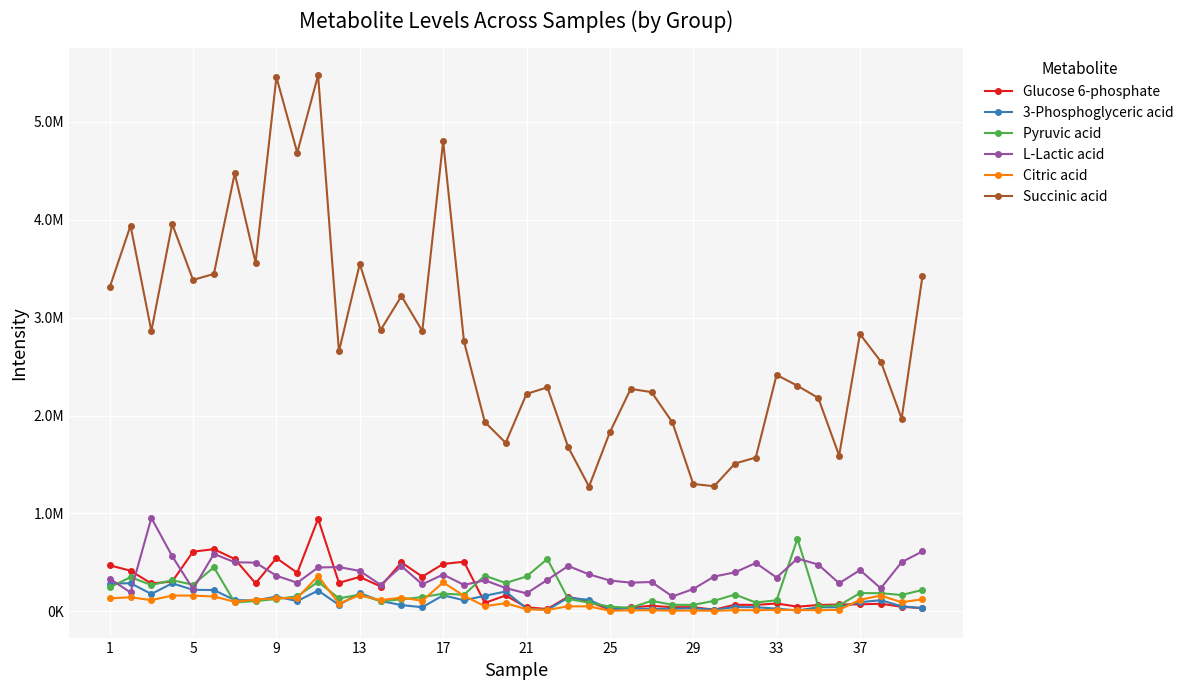

Is this an area chart (filled region under the line)?

No